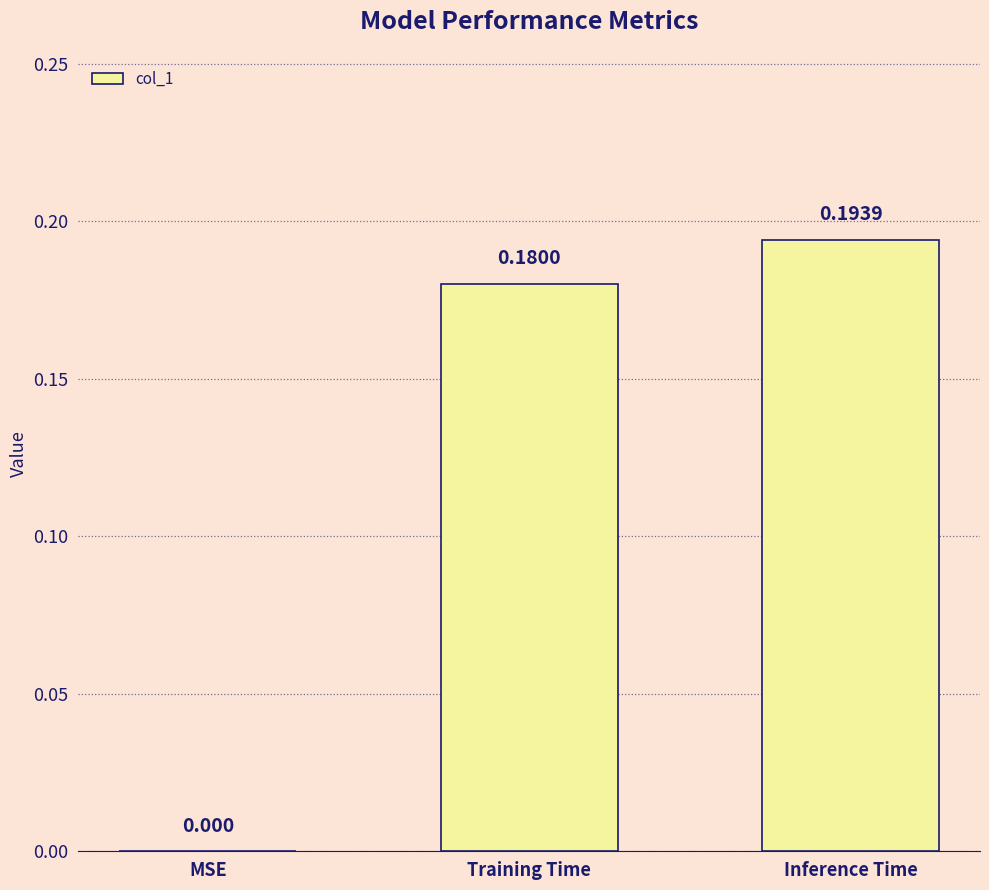

Between MSE and Training Time, which is larger?

Training Time